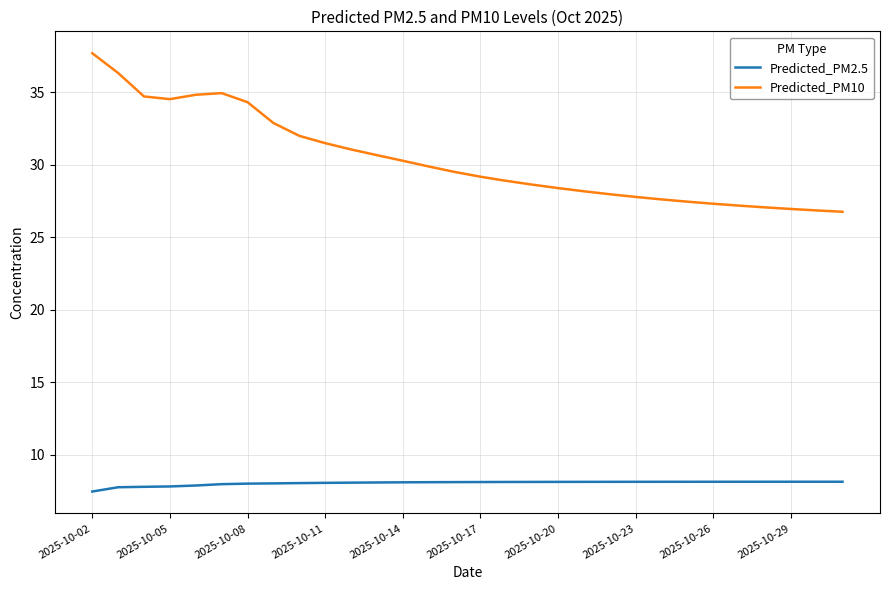

Which series has the largest total across all categories?

Predicted_PM10